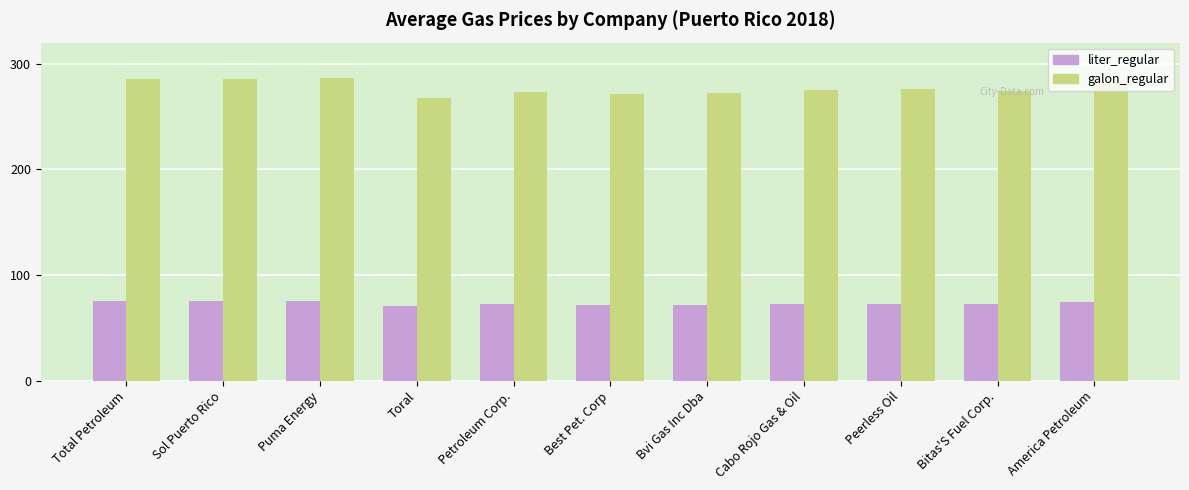

At Petroleum Corp., list the series in order from largest to smallest.

galon_regular, liter_regular